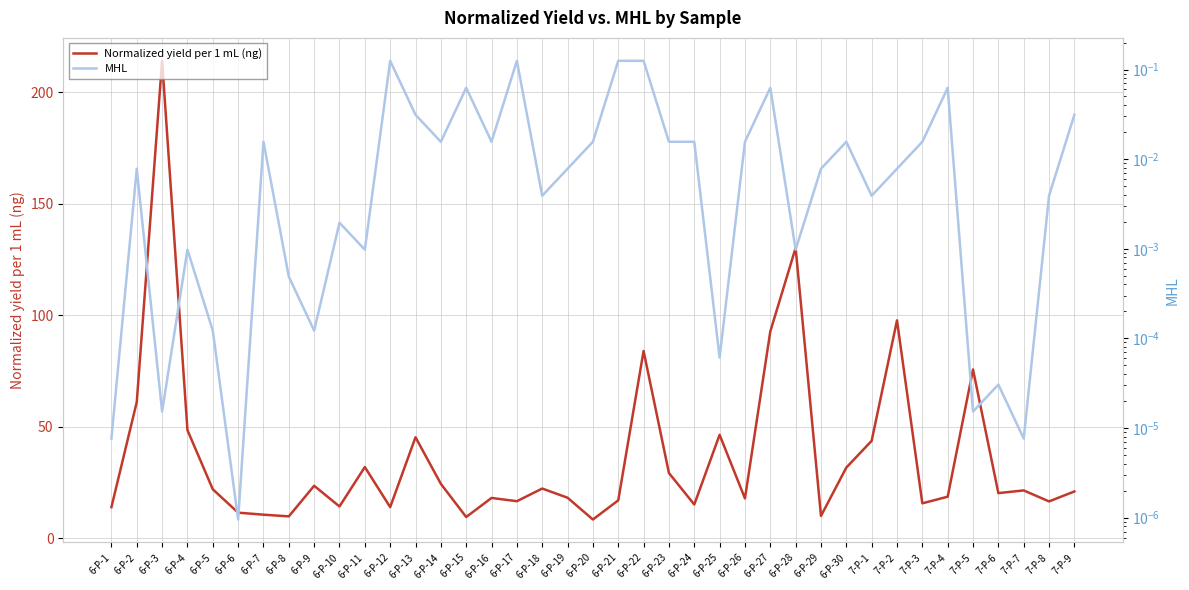

Rank the series at 7-P-5 from highest to lowest value.

Normalized yield per 1 mL (ng), MHL